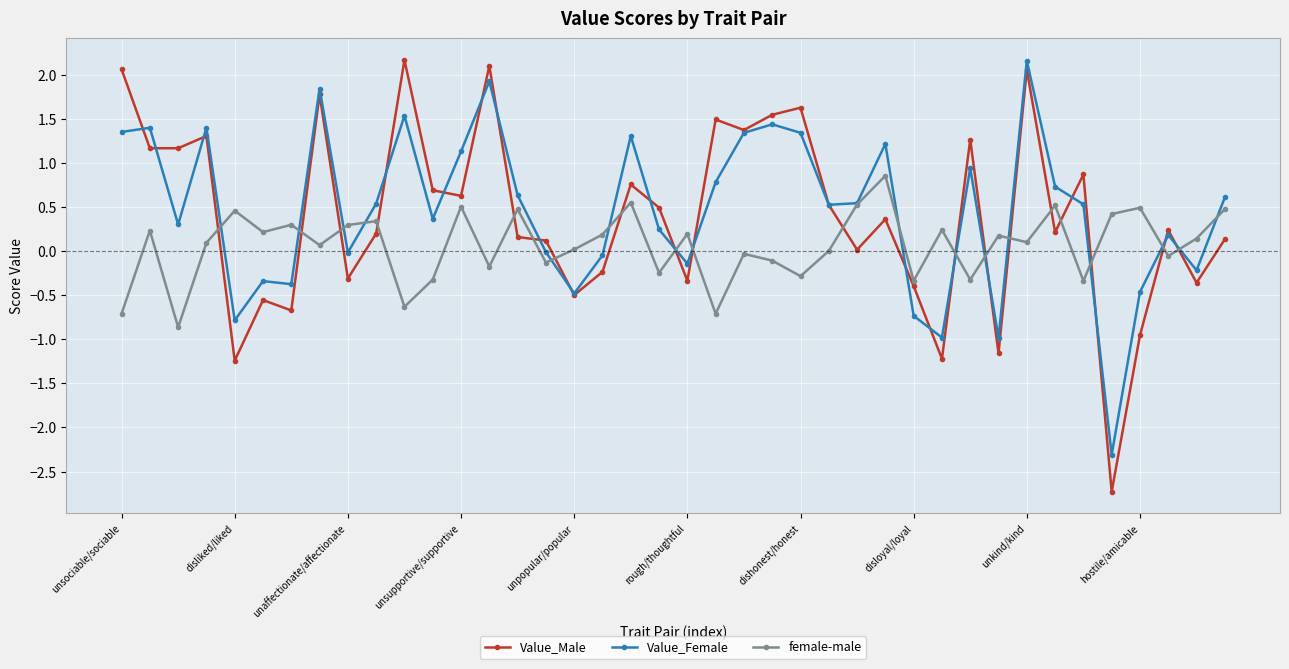

How many series are shown in this chart?

3